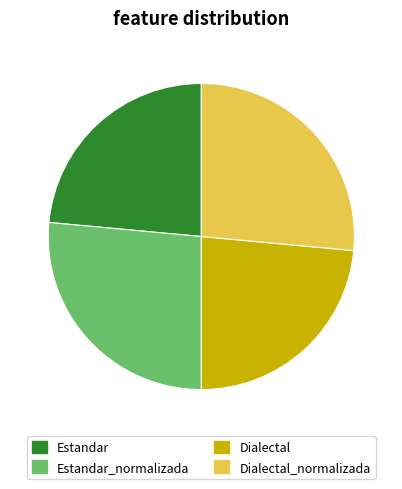

Between Dialectal and Dialectal_normalizada, which is larger?

Dialectal_normalizada